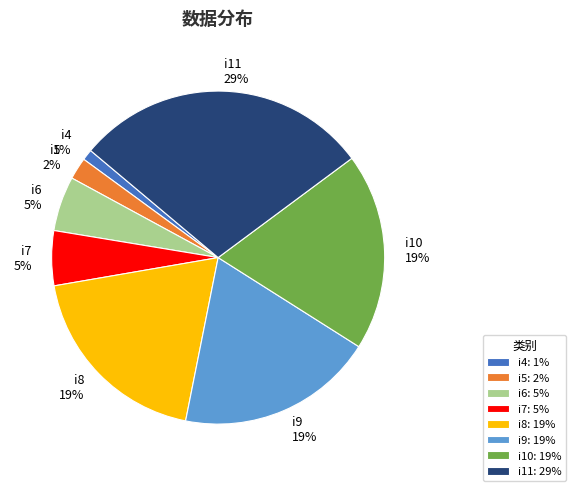

Which has a higher value, i11 or i6?

i11